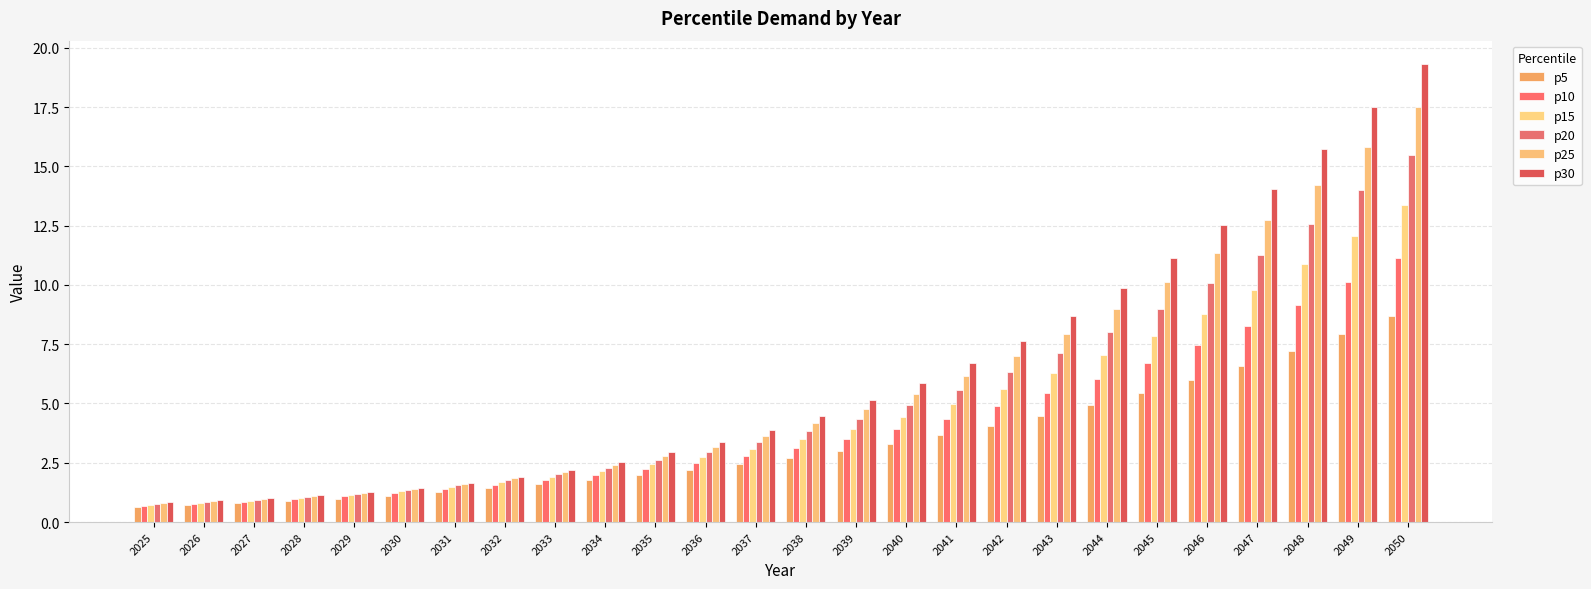

What is the difference between the maximum and minimum values in the p15 series?

12.6